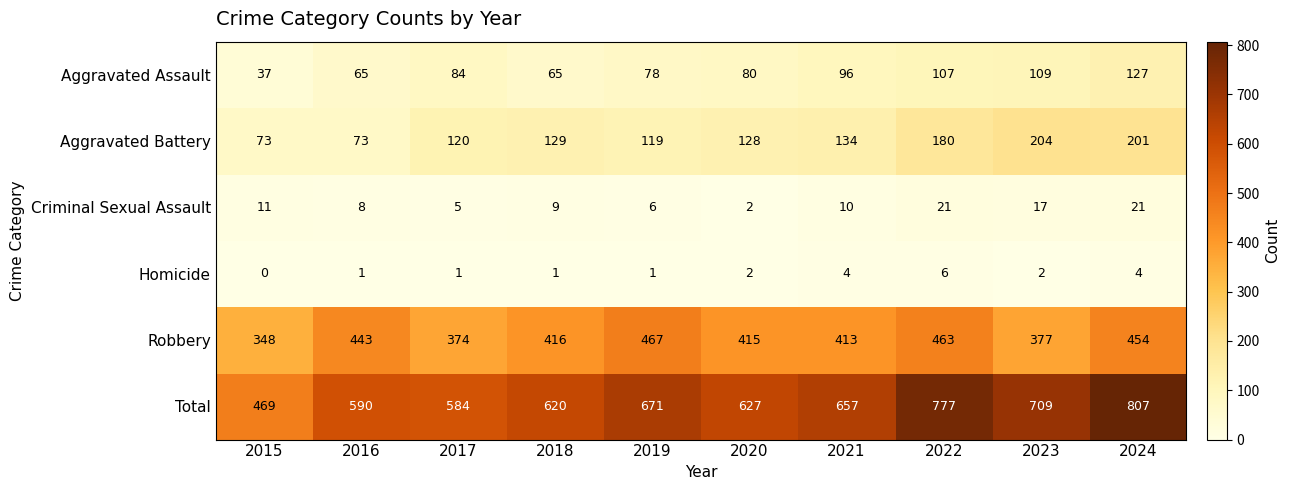

What is the difference between the highest and lowest values at 2021?

653